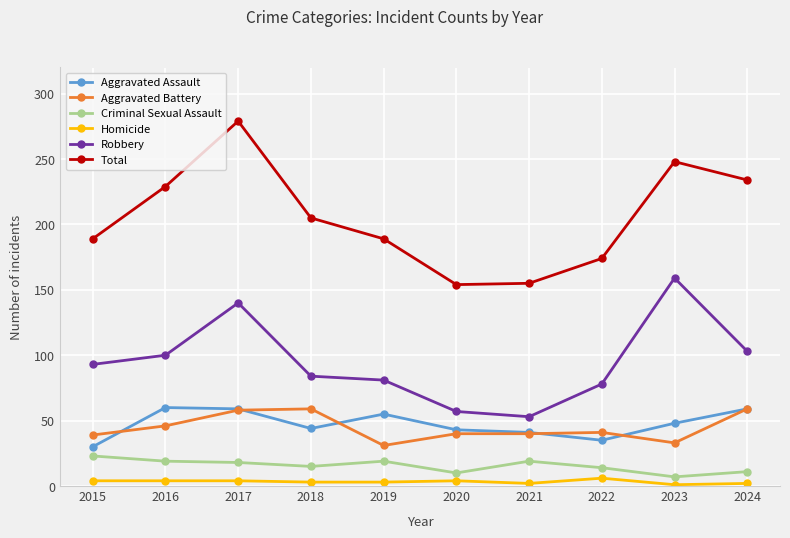

True or false: Aggravated Assault and Total intersect in this chart.

False